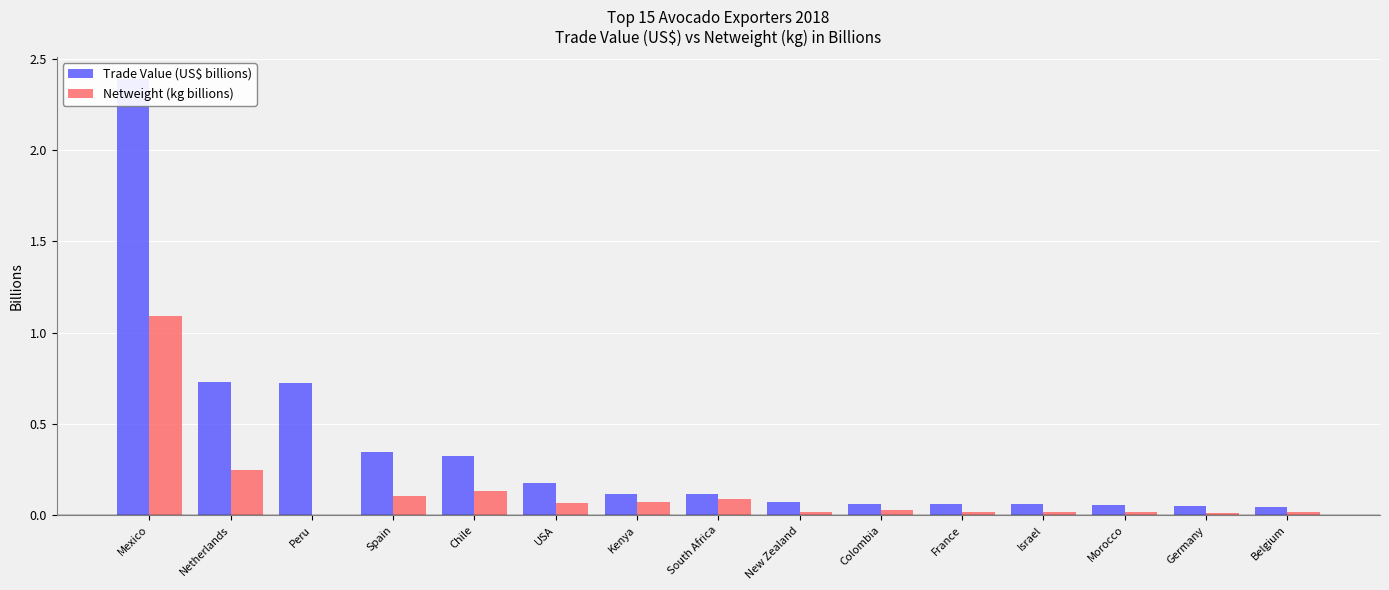

Is it true that Netweight (kg billions) equals -0.4 at Peru?

False